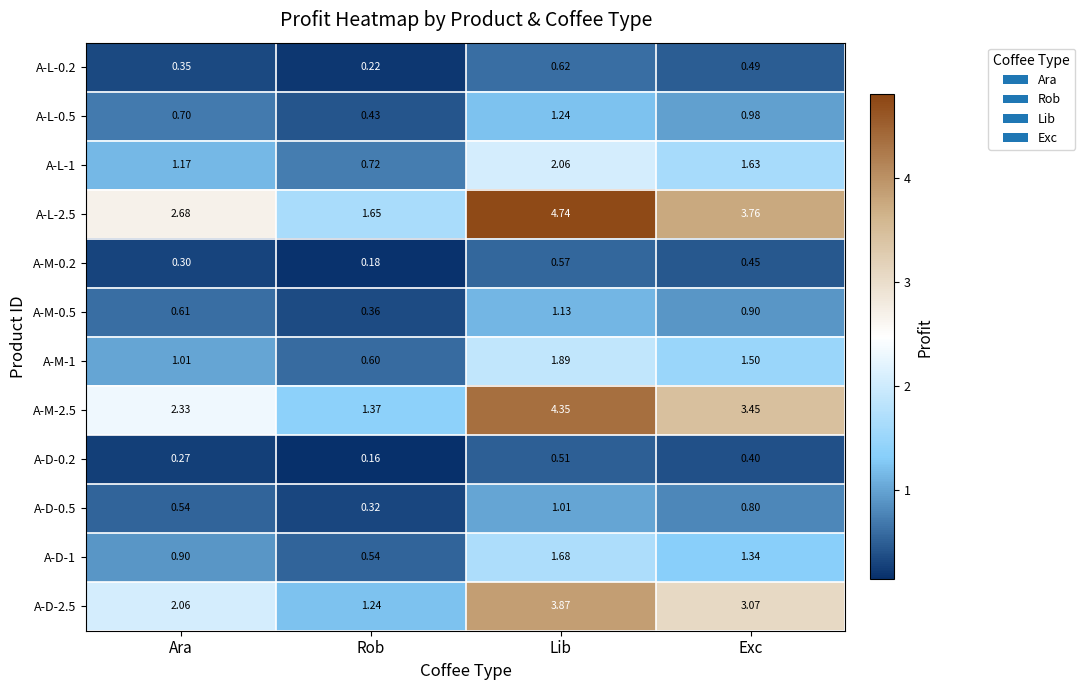

Where is A-D-1 nearest to the value 1?

Ara